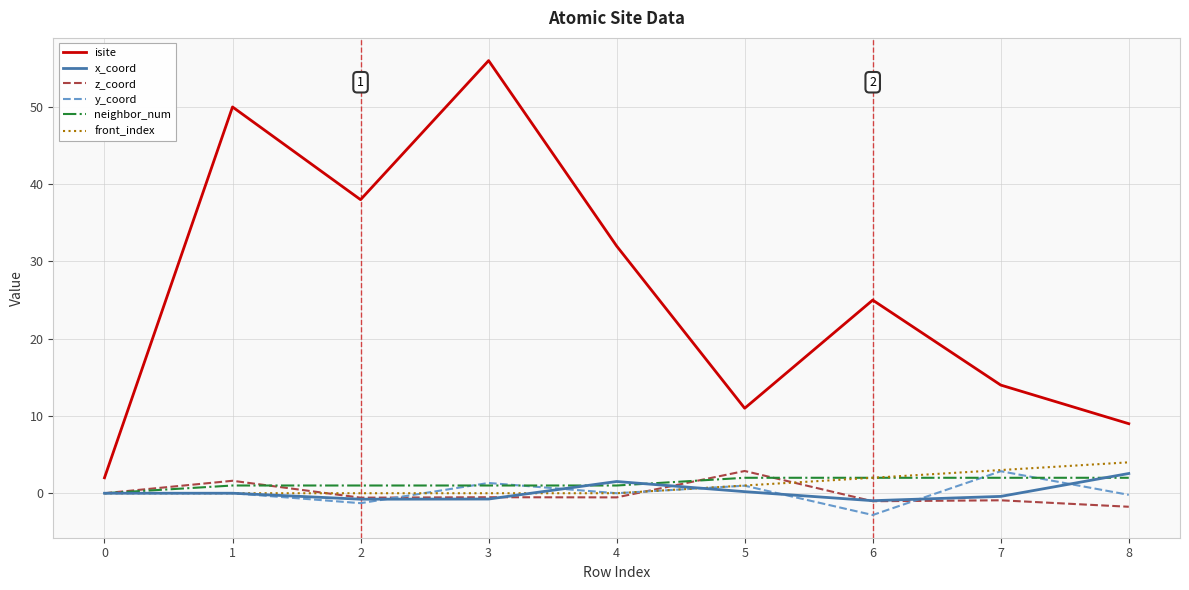

Which series has the largest total across all categories?

isite